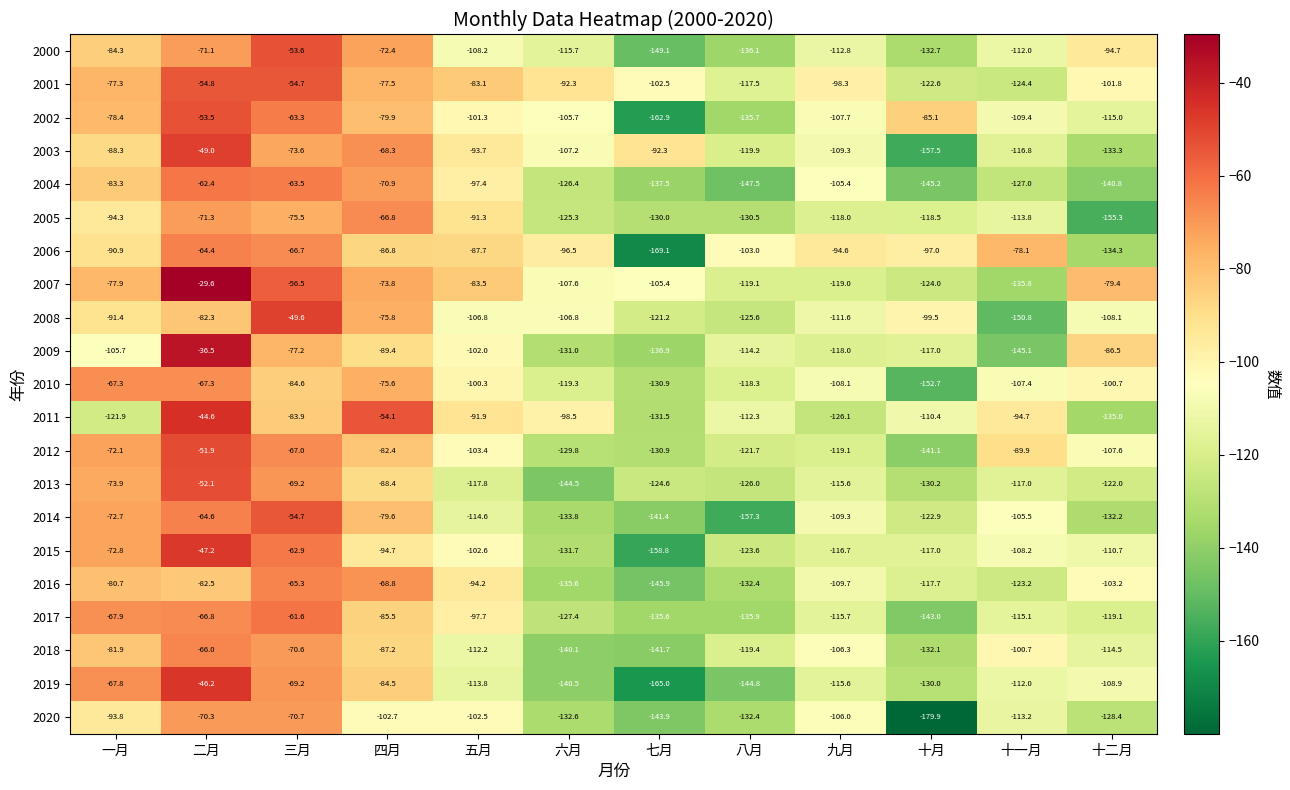

At which category does the chart reach its peak across all series?

二月